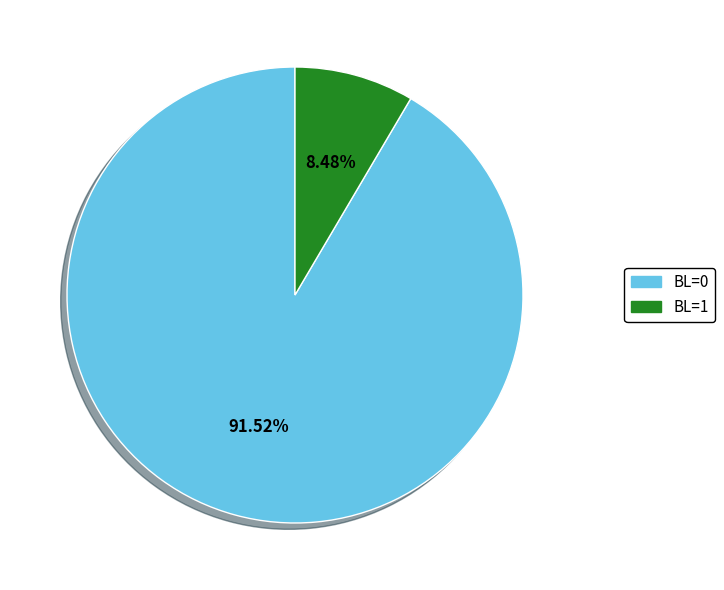

Does any single category account for the majority?

Yes